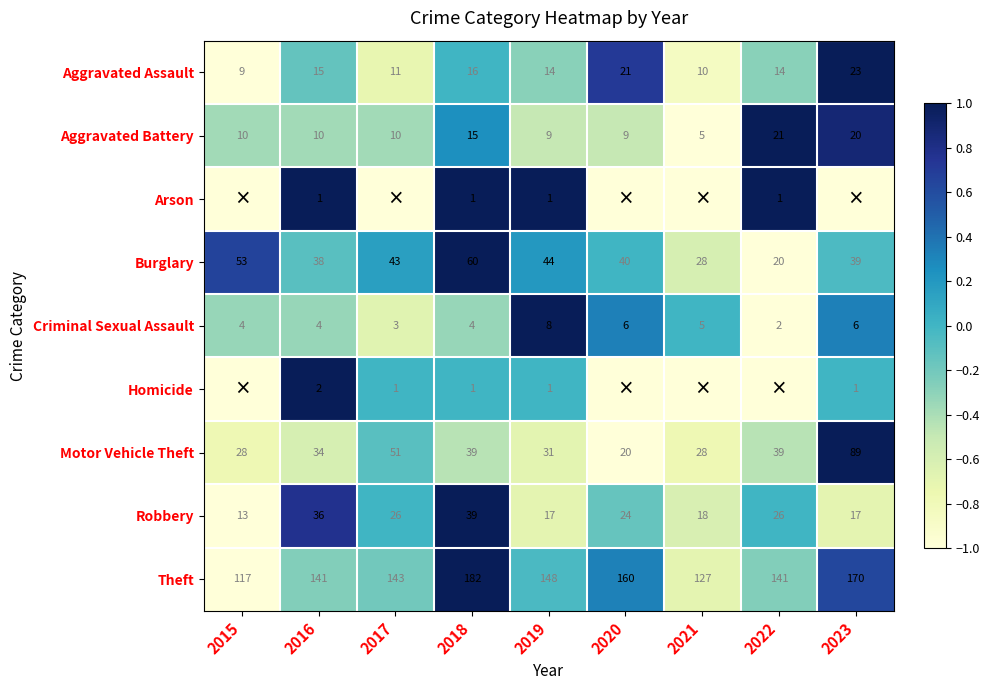

What is the lowest value of the Theft series?

117